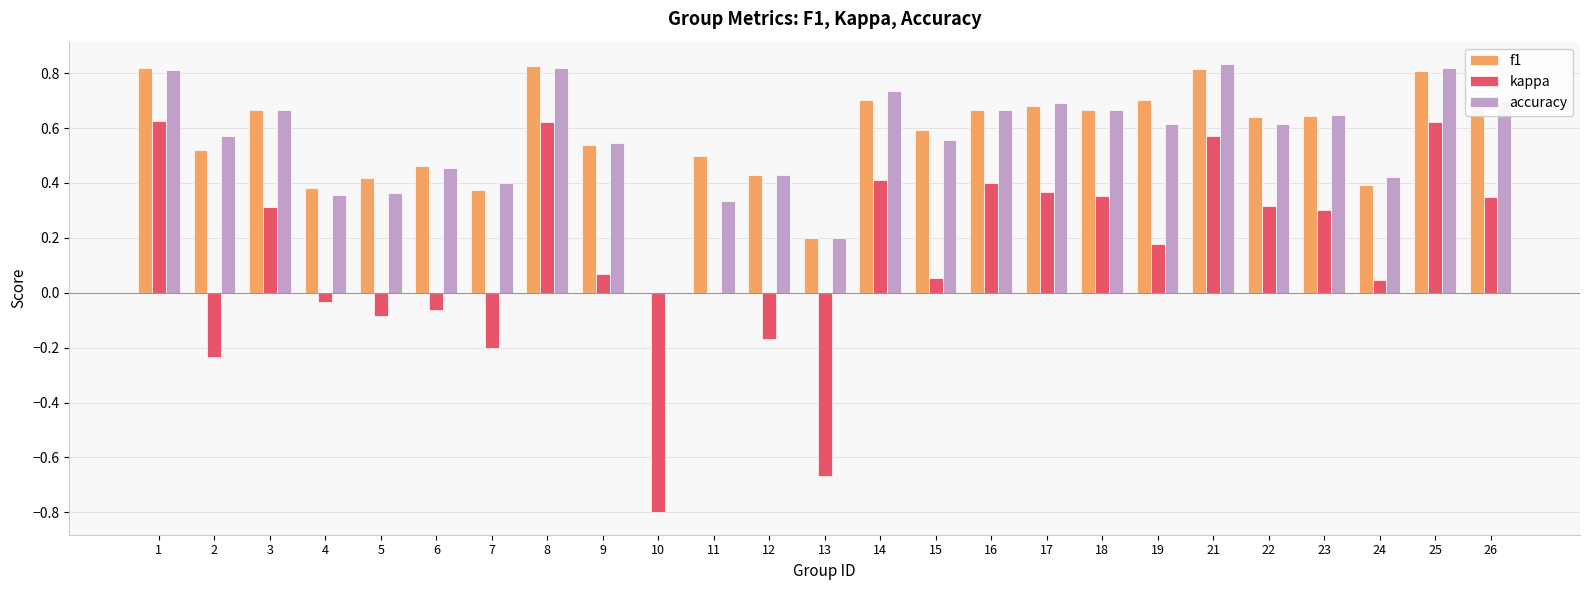

The value of accuracy at 8 is 0.8. True or false?

True